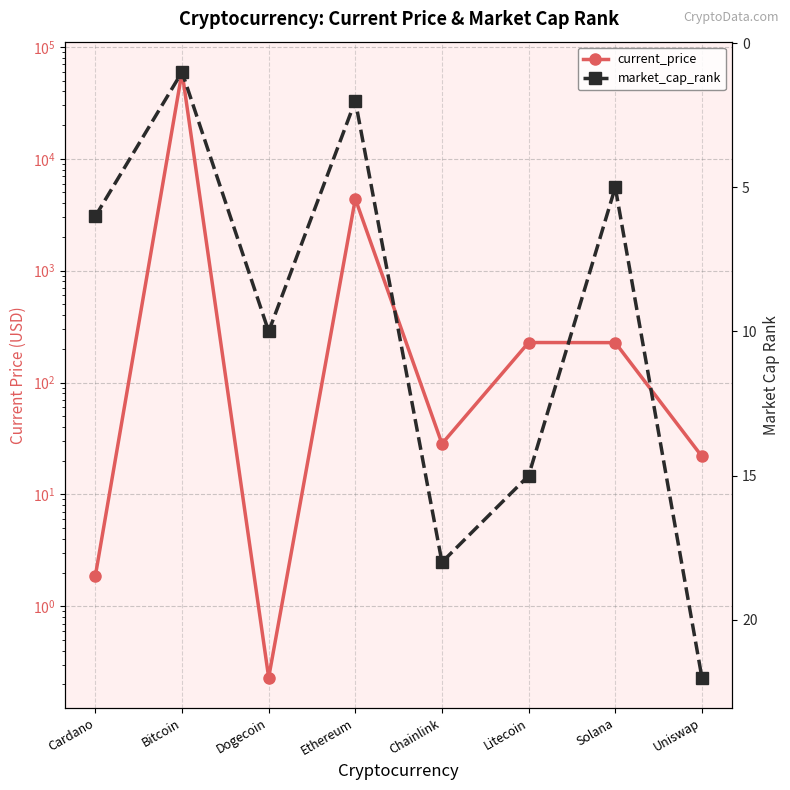

What is the minimum value shown in the chart?

0.2